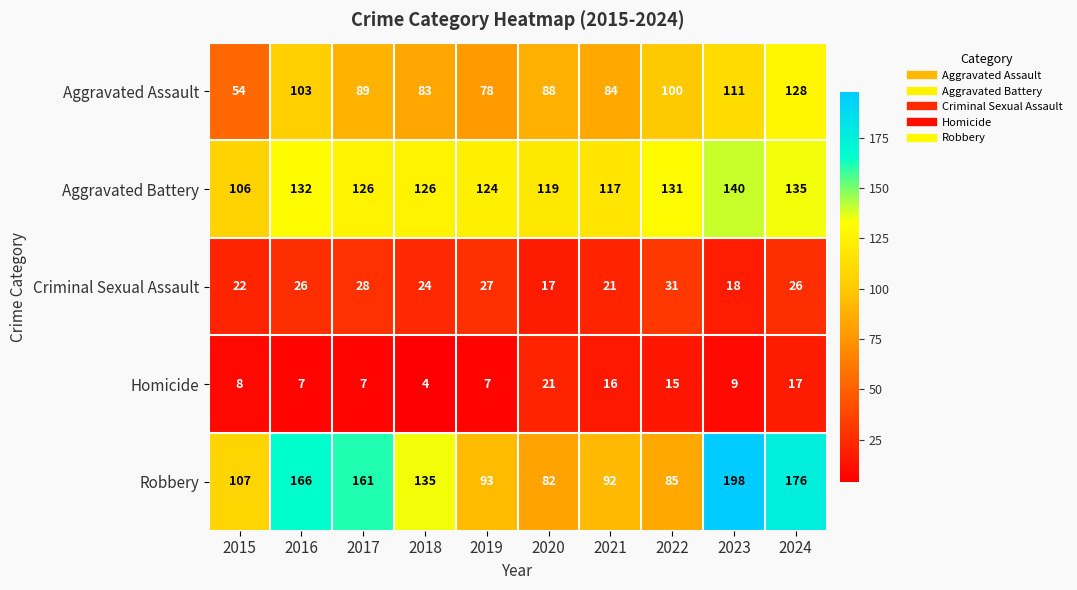

What is the difference between the Homicide values at 2023 and 2021?

7